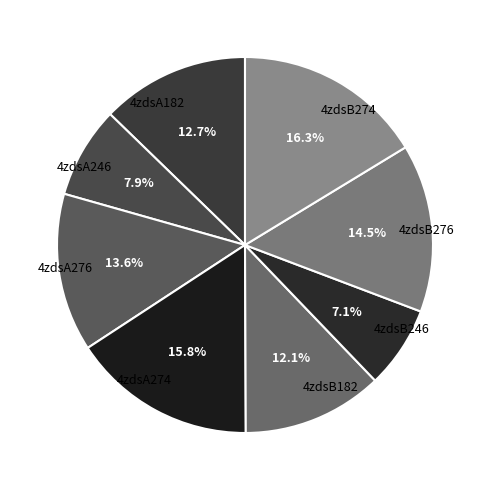

Which category has the smallest portion of the pie?

4zdsB246